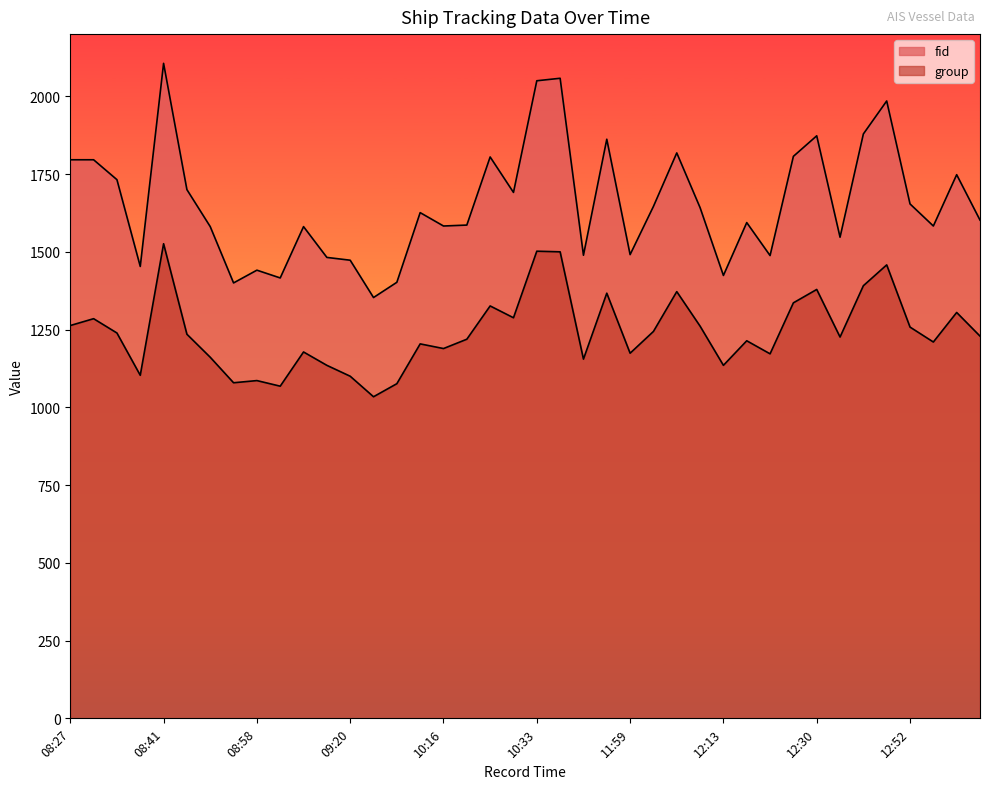

What are all the series names shown in the legend?

fid, group